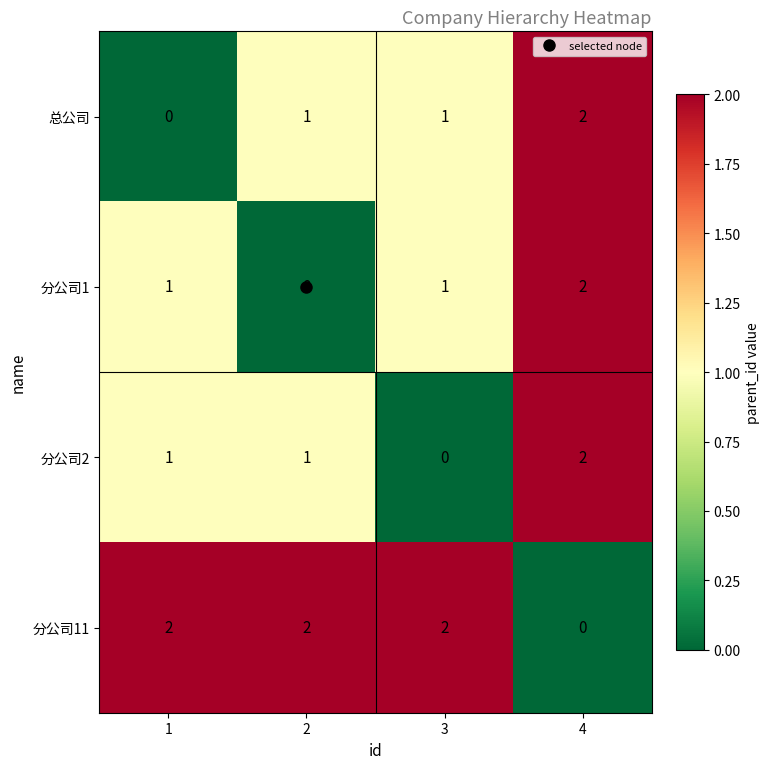

What is the sum of all 分公司11 values?

6